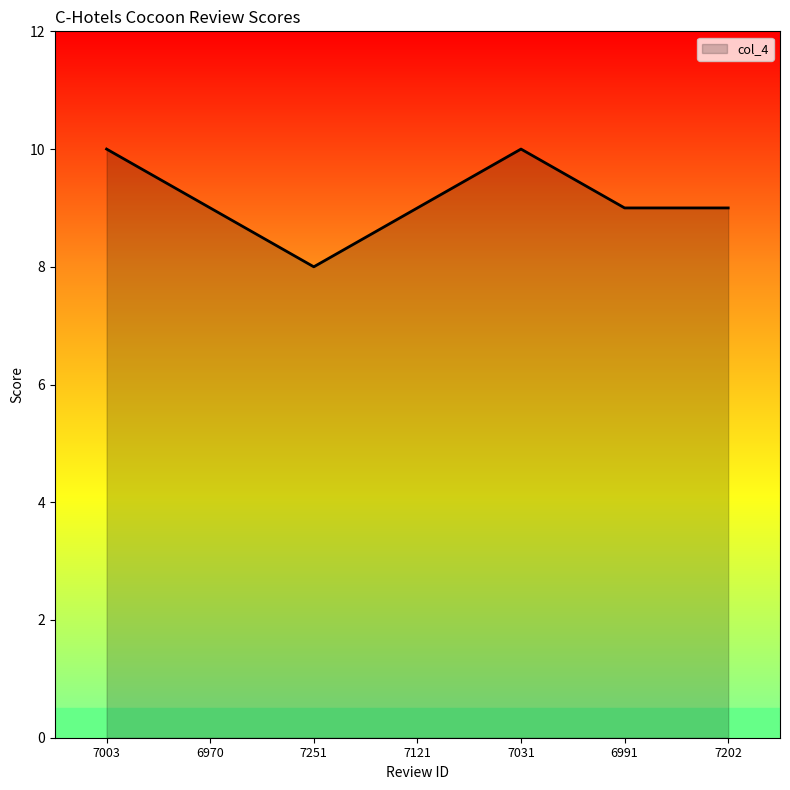

What is the difference between the maximum and minimum values?

2